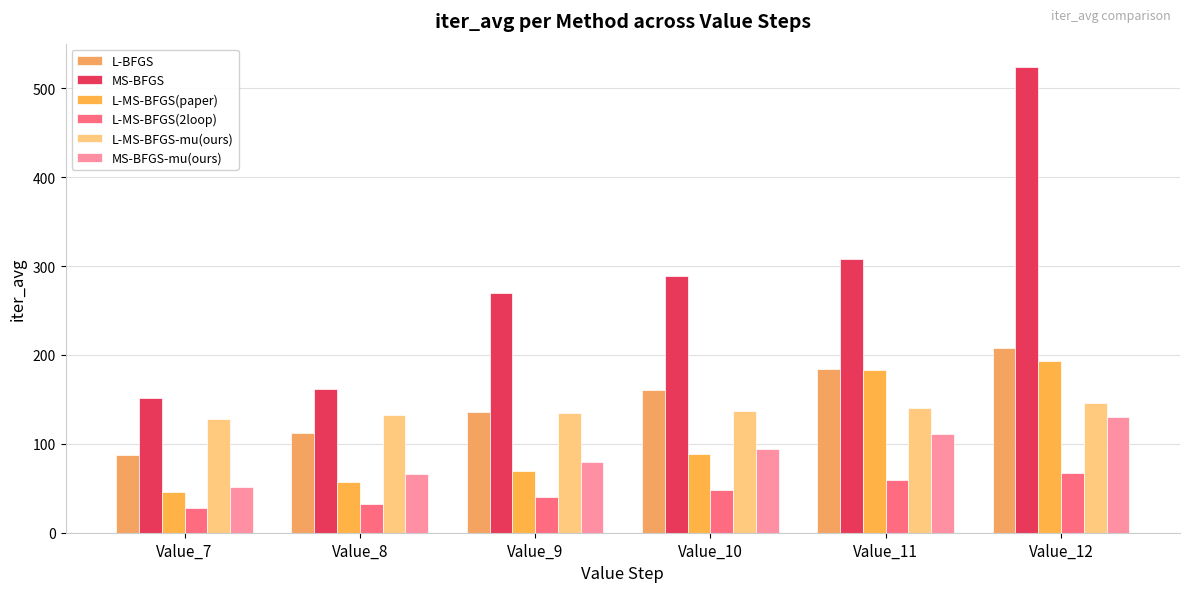

At which label does L-BFGS first exceed 160?

Value_10